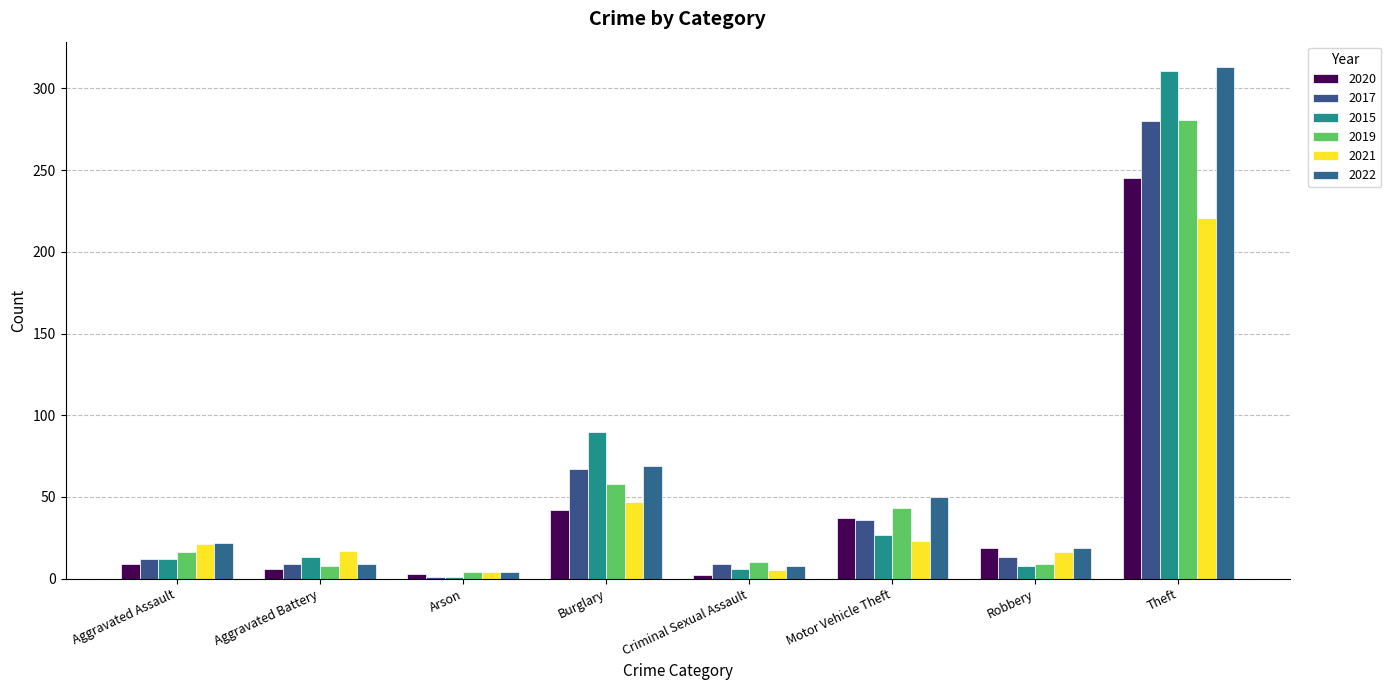

What is the difference between the second highest and second lowest values in the 2019 series?

50